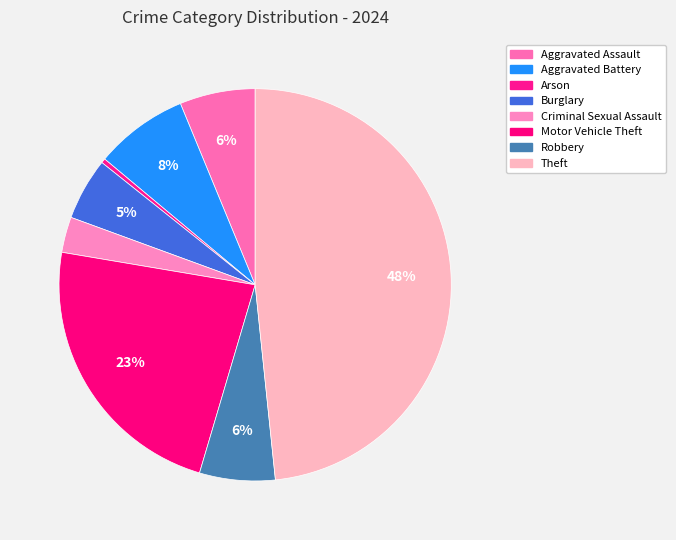

Which category has the biggest portion of the pie?

Theft